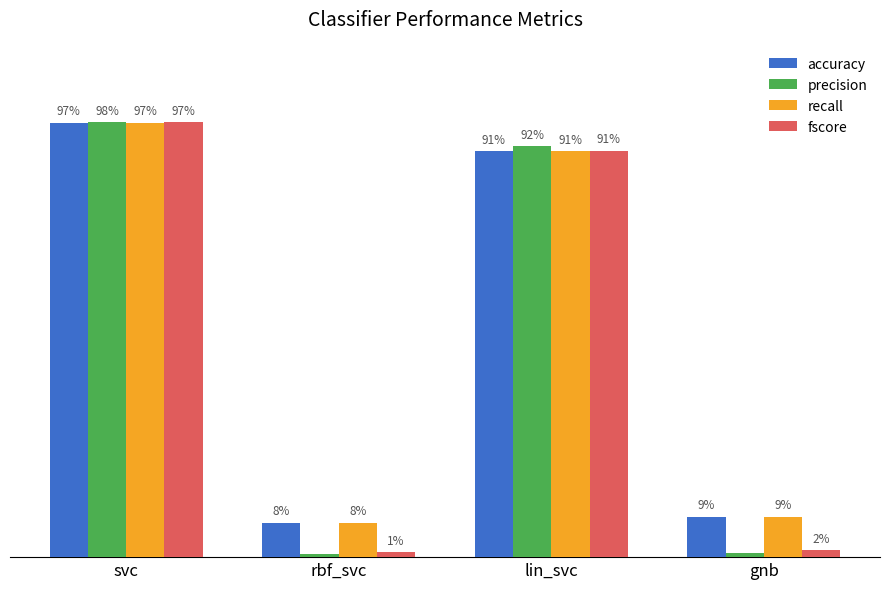

Reading left to right, transcribe all the data shown in this chart.

accuracy: 1.0	0.1	0.9	0.1
precision: 1.0	0.0	0.9	0.0
recall: 1.0	0.1	0.9	0.1
fscore: 1.0	0.0	0.9	0.0